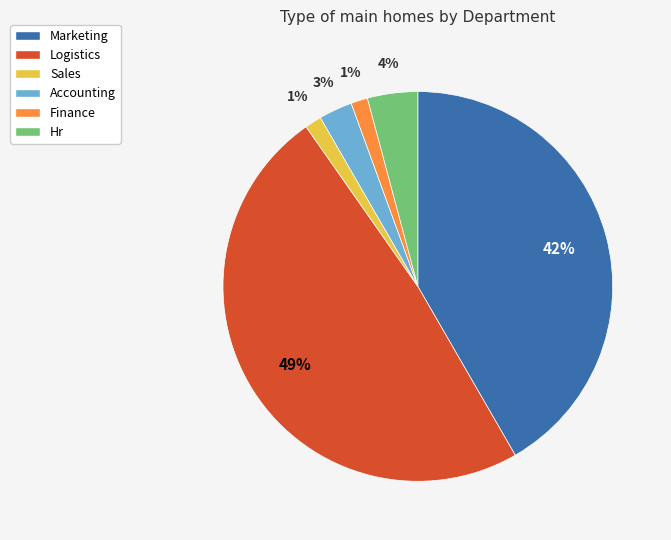

What is the largest slice in the pie chart?

Logistics